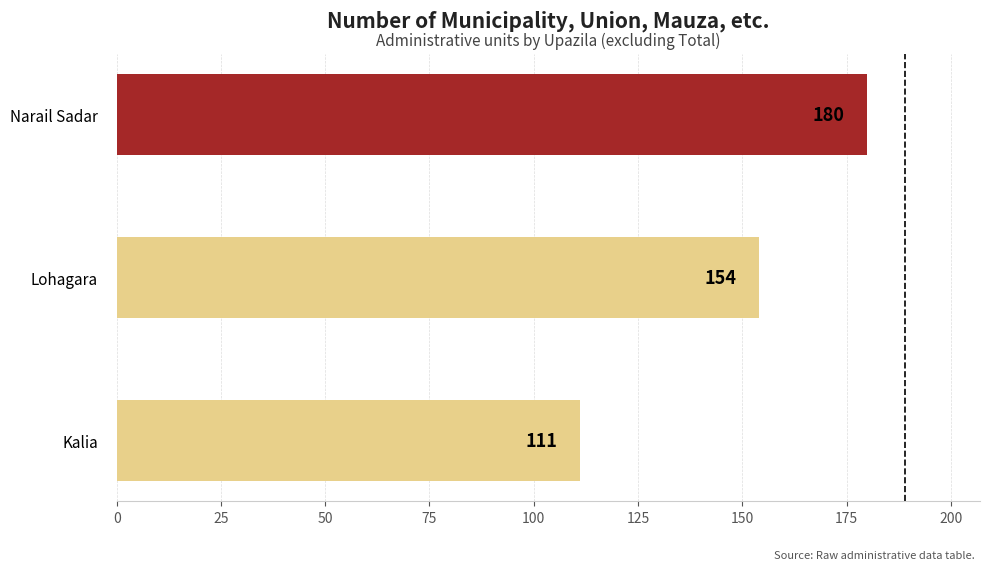

Reading bottom to top, extract all data points from this chart.

Kalia=111	Lohagara=154	Narail Sadar=180